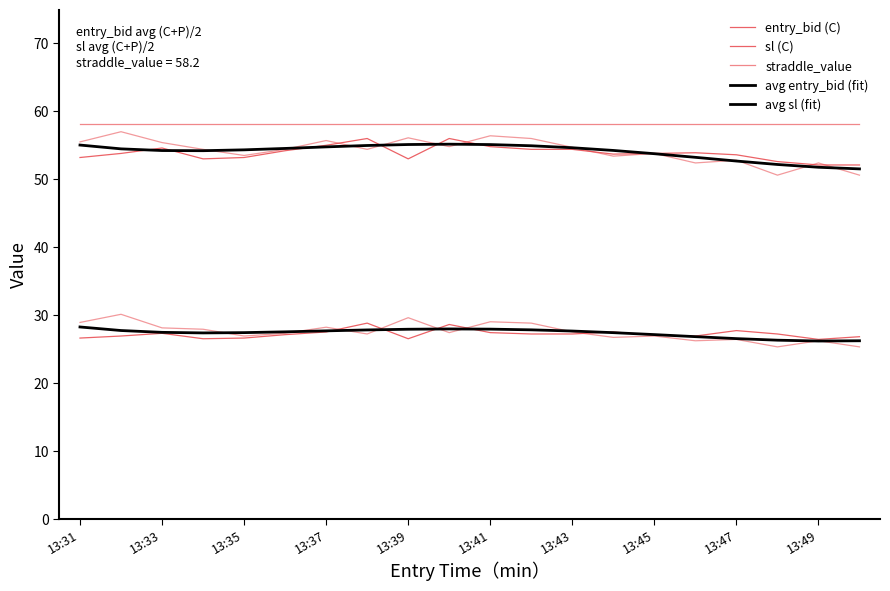

What is the sum of the sl (C) values at 17 and 13:41?

106.8